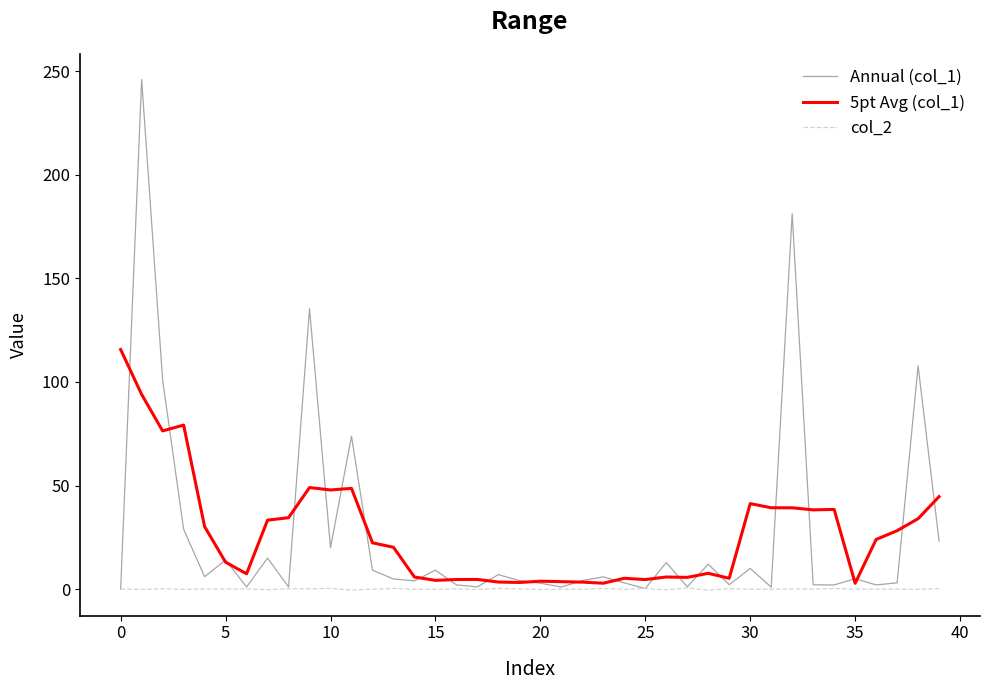

List the series in order of their peak value, lowest first.

col_2, 5pt Avg (col_1), Annual (col_1)